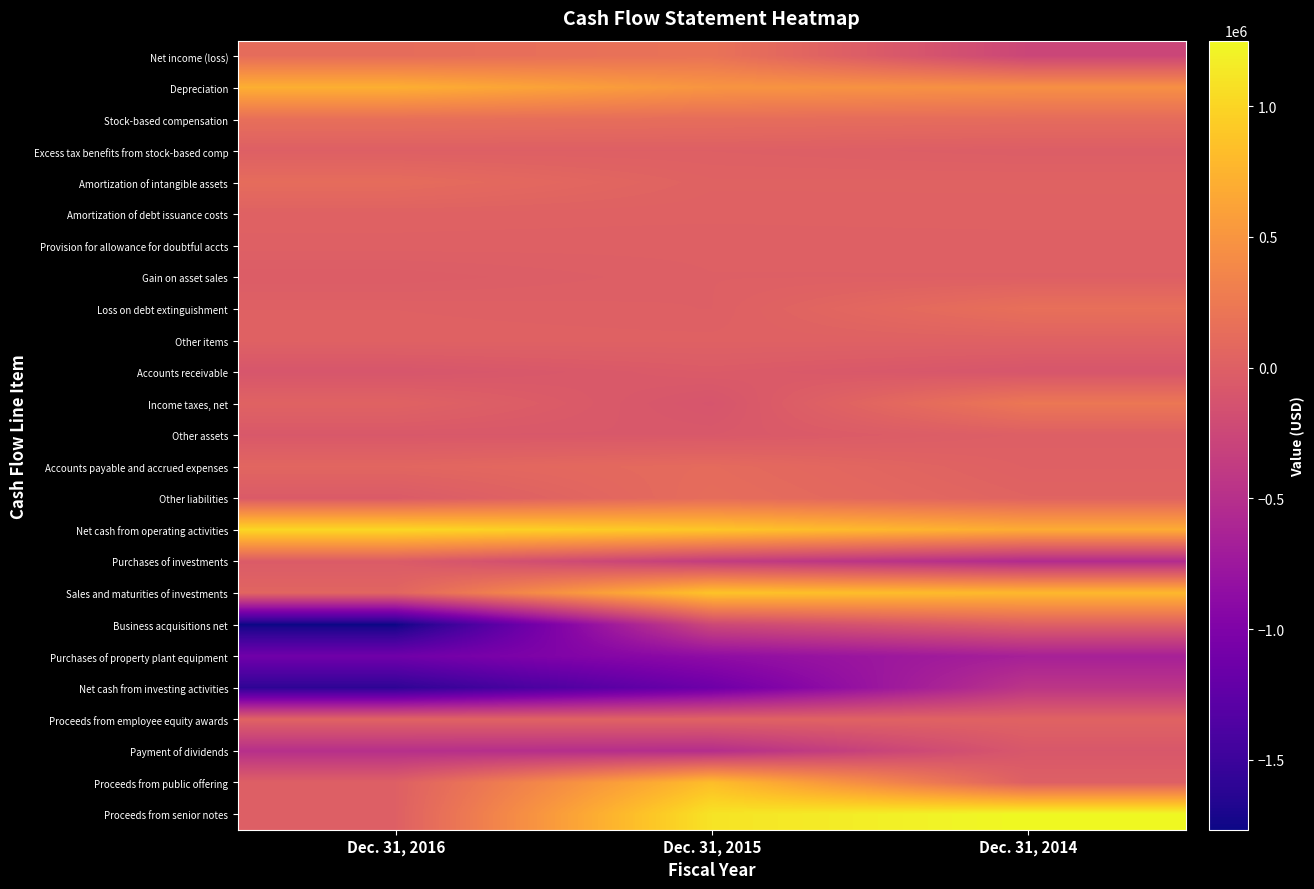

What is the difference between the highest and lowest values at Dec. 31, 2014?

1910203